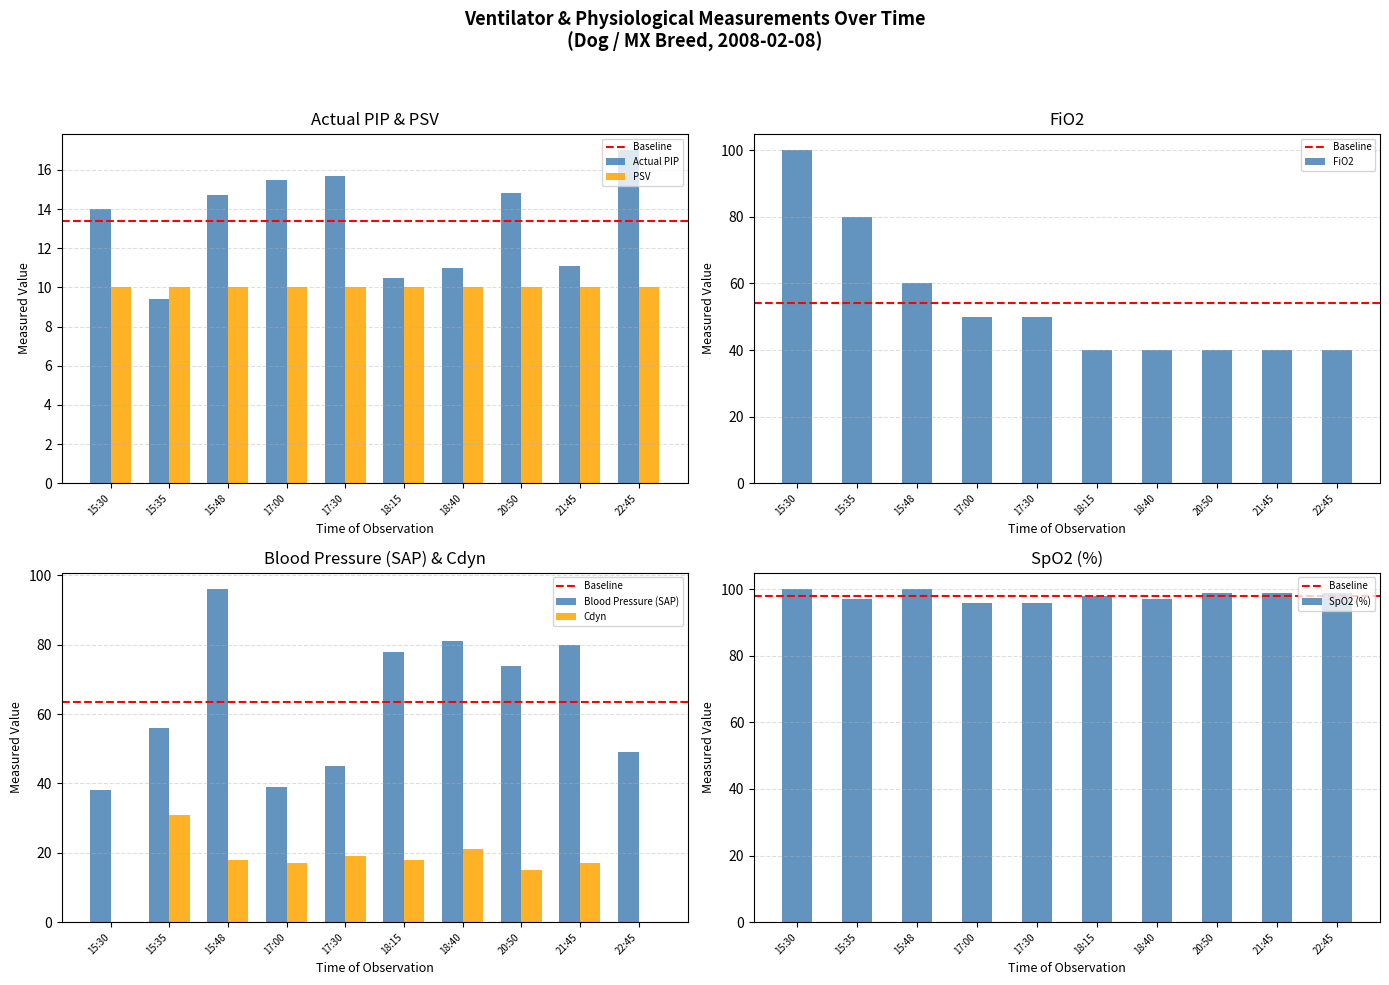

How many data points does each series have?

10